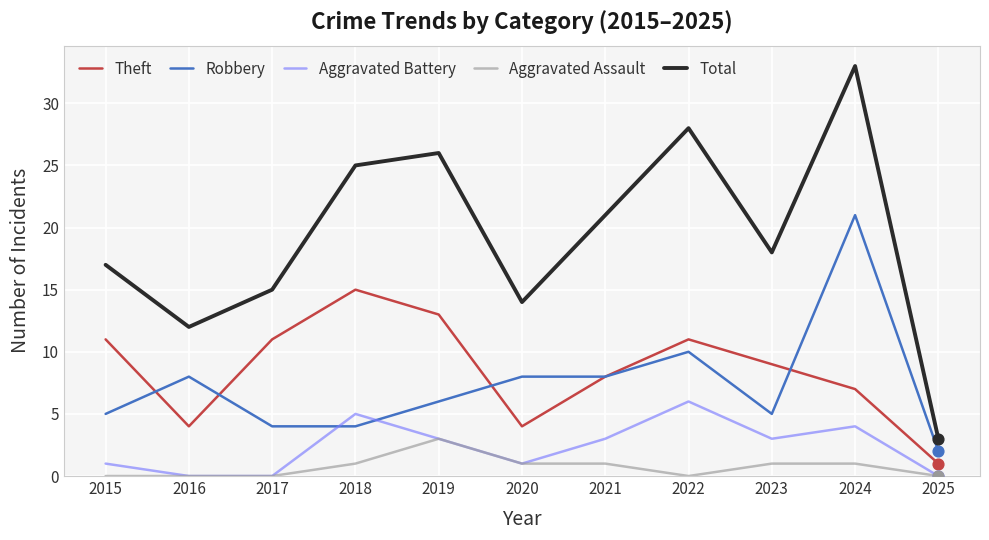

At which category is the sum across all series the highest?

2024